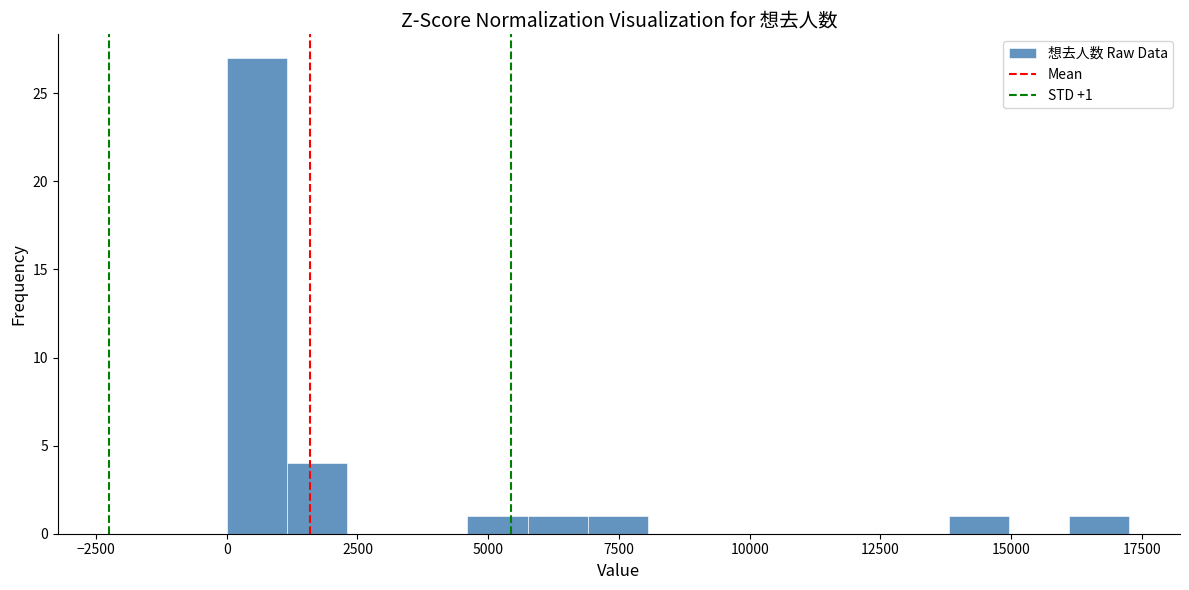

Read against the x-axis, roughly where is the centre of the tallest bar?

500